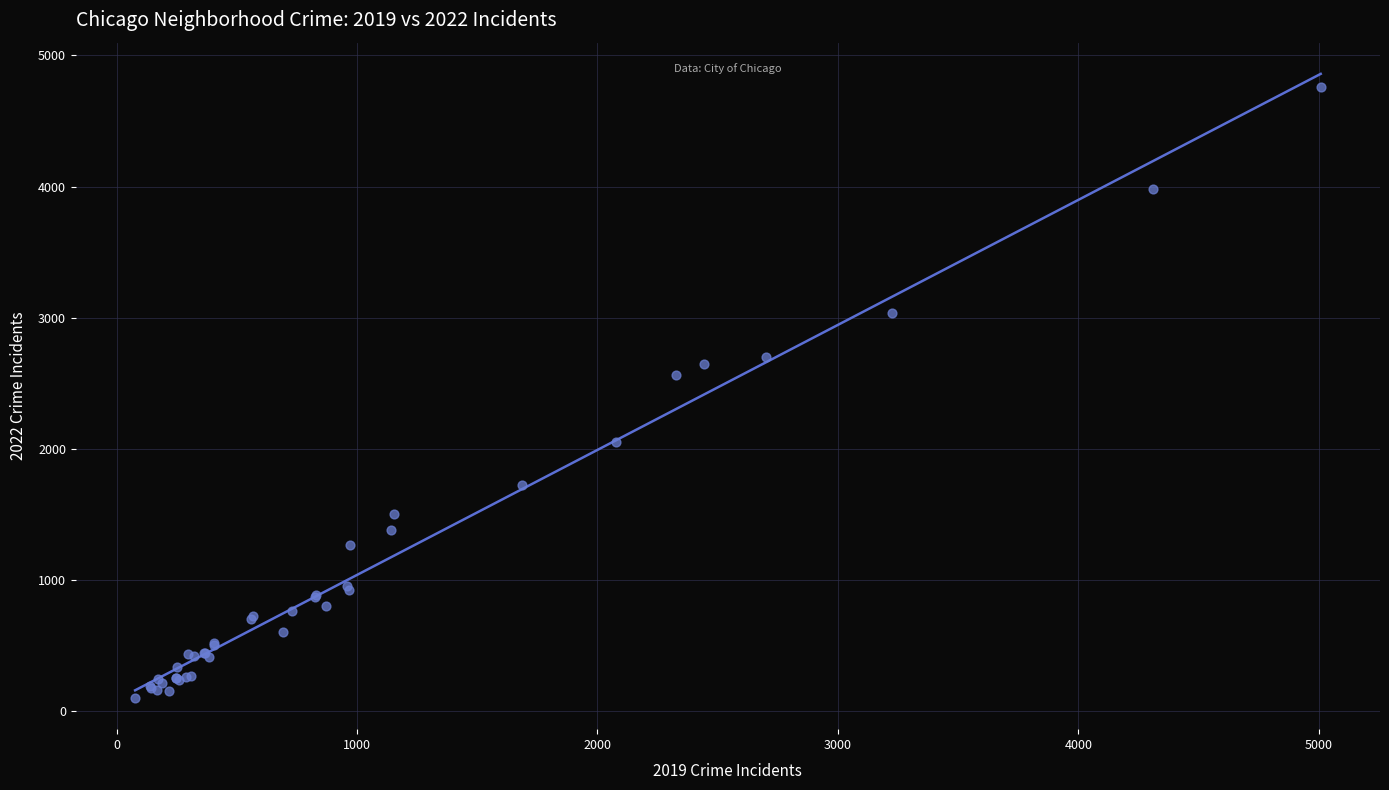

What Y value in the scatter plot is closest to 2430?

2566